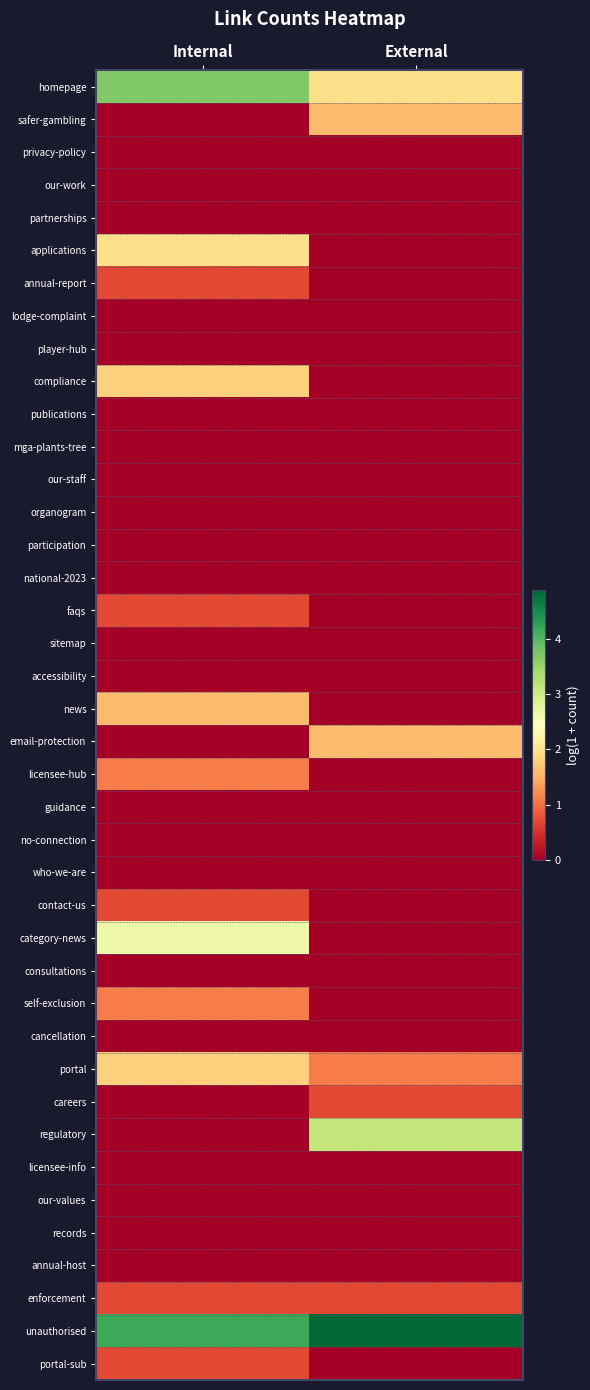

List the series in order of their peak value, lowest first.

privacy-policy, our-work, partnerships, lodge-complaint, player-hub, publications, mga-plants-tree, our-staff, organogram, participation, national-2023, sitemap, accessibility, guidance, no-connection, who-we-are, consultations, cancellation, licensee-info, our-values, records, annual-host, annual-report, faqs, contact-us, careers, enforcement, portal-sub, licensee-hub, self-exclusion, safer-gambling, news, email-protection, compliance, portal, applications, category-news, regulatory, homepage, unauthorised